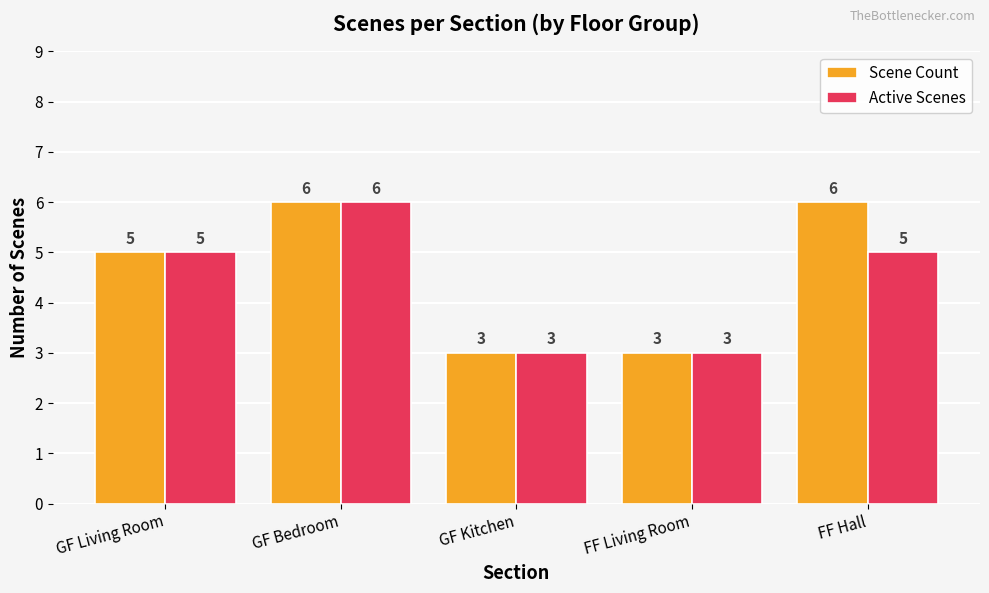

How many Active Scenes values are between 3 and 5?

4